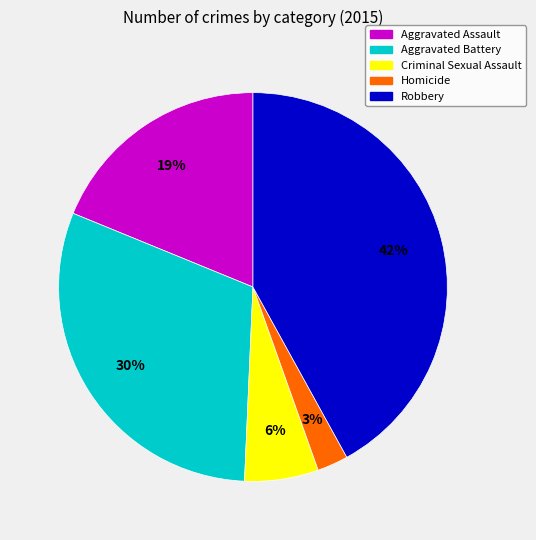

Between Criminal Sexual Assault and Robbery, which is larger?

Robbery